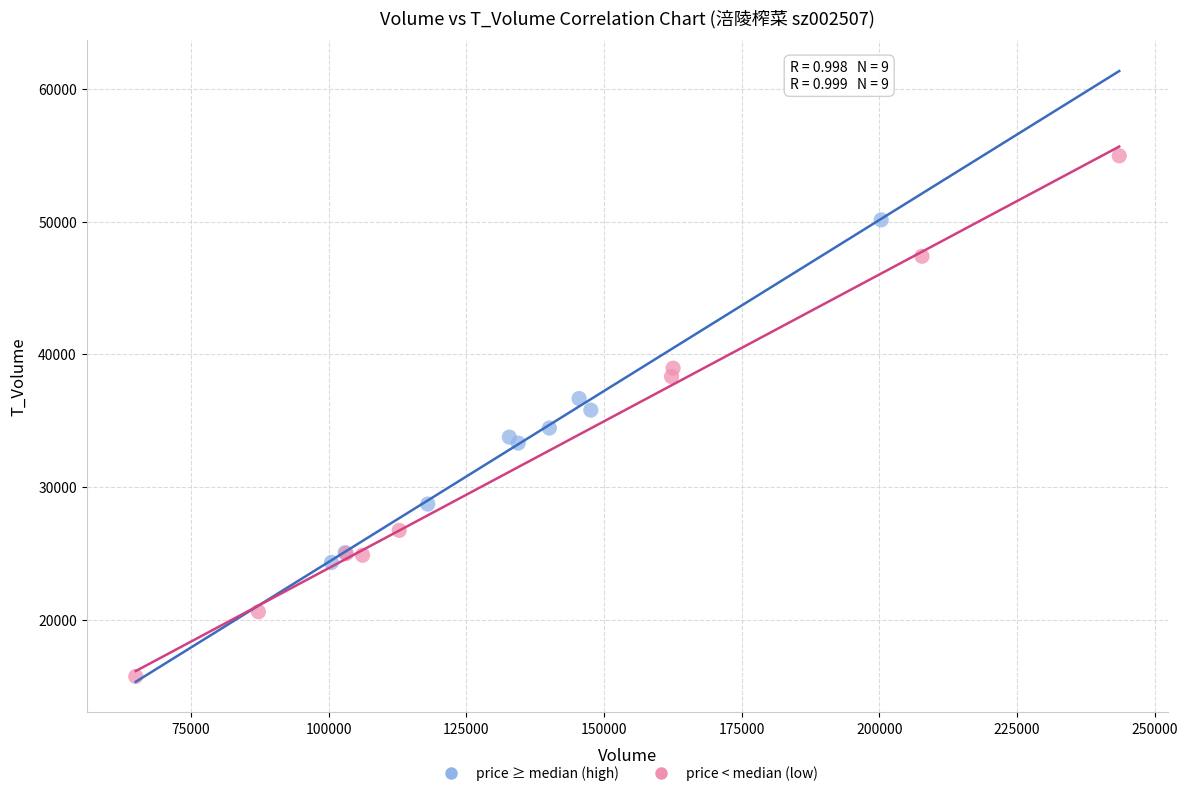

Which series contains the highest Y value?

price < median (low)